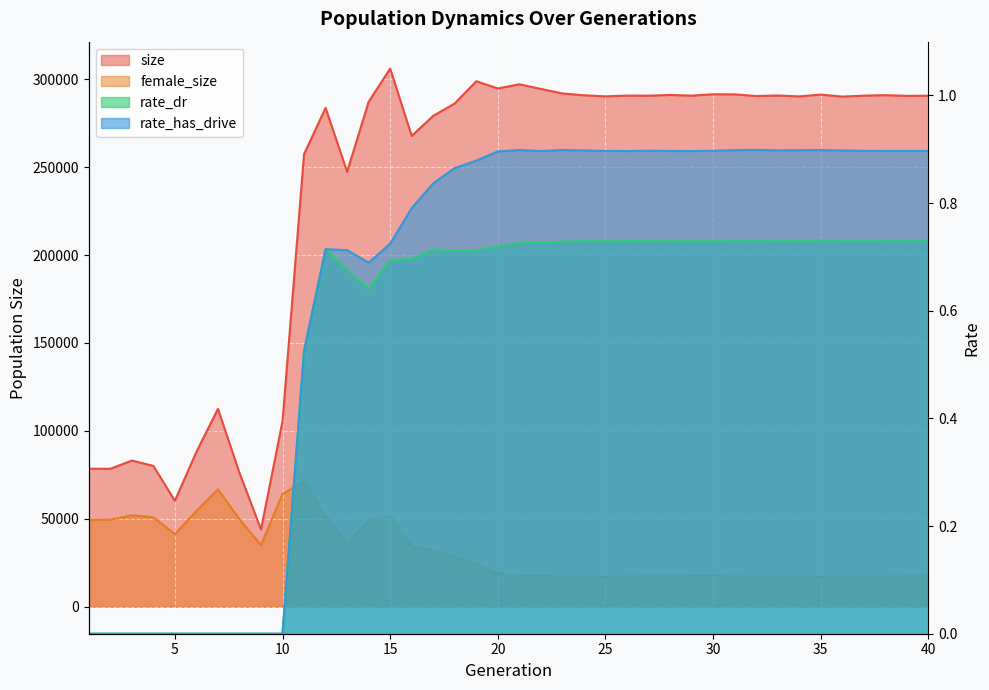

Reading left to right, extract all data points from this chart.

size: 1=78523.0	2=78459.0	3=83155.0	4=80115.0	5=60262.0	6=88092.0	7=112546.0	8=76129.0	9=43966.0	10=105580.0	11=257386.0	12=283658.0	13=247306.0	14=287121.0	15=306016.0	16=267724.0	17=279149.0	18=286199.0	19=298800.0	20=294721.0	21=297089.0	22=294435.0	23=291895.0	24=290834.0	25=290220.0	26=290639.0	27=290605.0	28=291012.0	29=290632.0	30=291411.0	31=291359.0	32=290402.0	33=290705.0	34=290191.0	35=291220.0	36=290089.0	37=290625.0	38=290901.0	39=290500.0	40=290590.0
female_size: 1=49391.0	2=49522.0	3=52031.0	4=50877.0	5=41340.0	6=54529.0	7=66802.0	8=49766.0	9=35074.0	10=64231.0	11=71229.0	12=51633.0	13=36208.0	14=49007.0	15=51458.0	16=34061.0	17=31935.0	18=28377.0	19=24415.0	20=18908.0	21=17367.0	22=17692.0	23=17053.0	24=17091.0	25=16996.0	26=17289.0	27=17345.0	28=17344.0	29=17418.0	30=17411.0	31=17319.0	32=17132.0	33=17225.0	34=17092.0	35=17015.0	36=17003.0	37=17071.0	38=17193.0	39=17387.0	40=17392.0
rate_dr: 1=0.0	2=0.0	3=0.0	4=0.0	5=0.0	6=0.0	7=0.0	8=0.0	9=0.0	10=0.0	11=0.5	12=0.7	13=0.7	14=0.6	15=0.7	16=0.7	17=0.7	18=0.7	19=0.7	20=0.7	21=0.7	22=0.7	23=0.7	24=0.7	25=0.7	26=0.7	27=0.7	28=0.7	29=0.7	30=0.7	31=0.7	32=0.7	33=0.7	34=0.7	35=0.7	36=0.7	37=0.7	38=0.7	39=0.7	40=0.7
rate_has_drive: 1=0.0	2=0.0	3=0.0	4=0.0	5=0.0	6=0.0	7=0.0	8=0.0	9=0.0	10=0.0	11=0.5	12=0.7	13=0.7	14=0.7	15=0.7	16=0.8	17=0.8	18=0.9	19=0.9	20=0.9	21=0.9	22=0.9	23=0.9	24=0.9	25=0.9	26=0.9	27=0.9	28=0.9	29=0.9	30=0.9	31=0.9	32=0.9	33=0.9	34=0.9	35=0.9	36=0.9	37=0.9	38=0.9	39=0.9	40=0.9